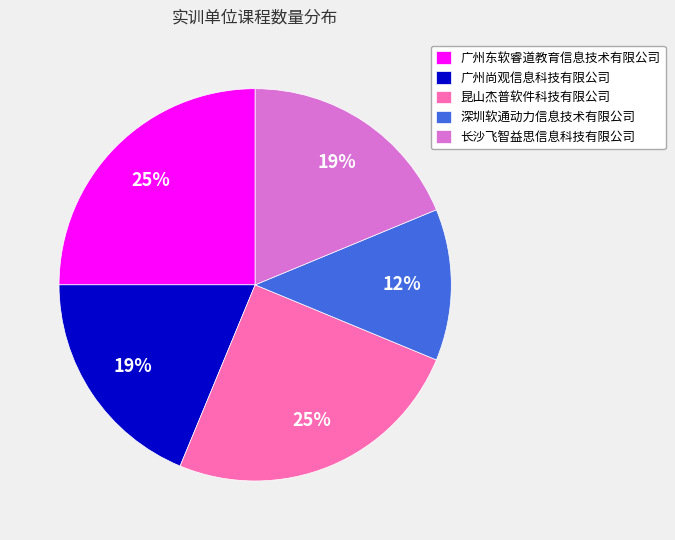

To the nearest percent, what percentage of the pie is 昆山杰普软件科技有限公司?

25%